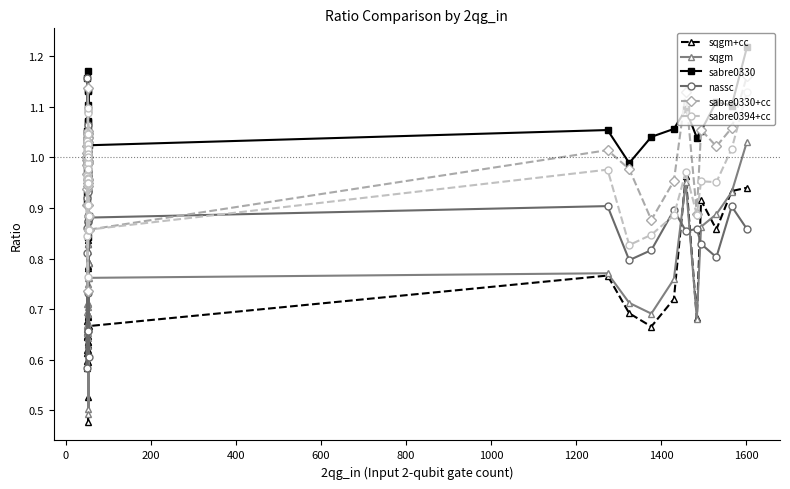

The value of sabre0394+cc at 33 is 1.3. True or false?

False